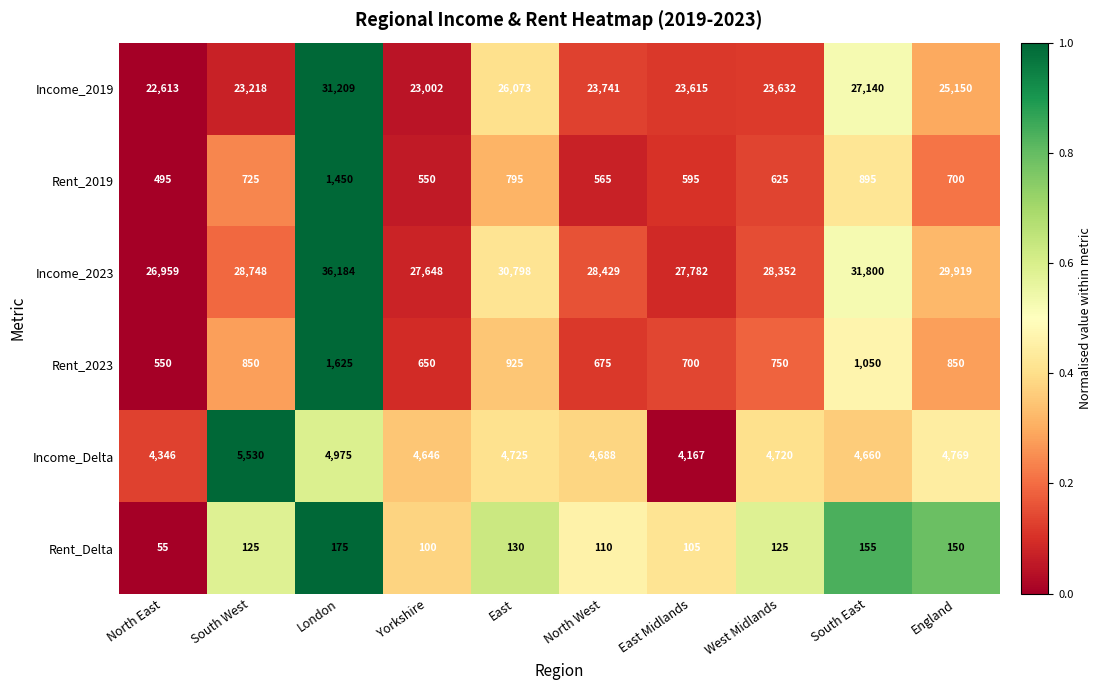

Between East and England, which series saw the biggest shift?

Income_2019